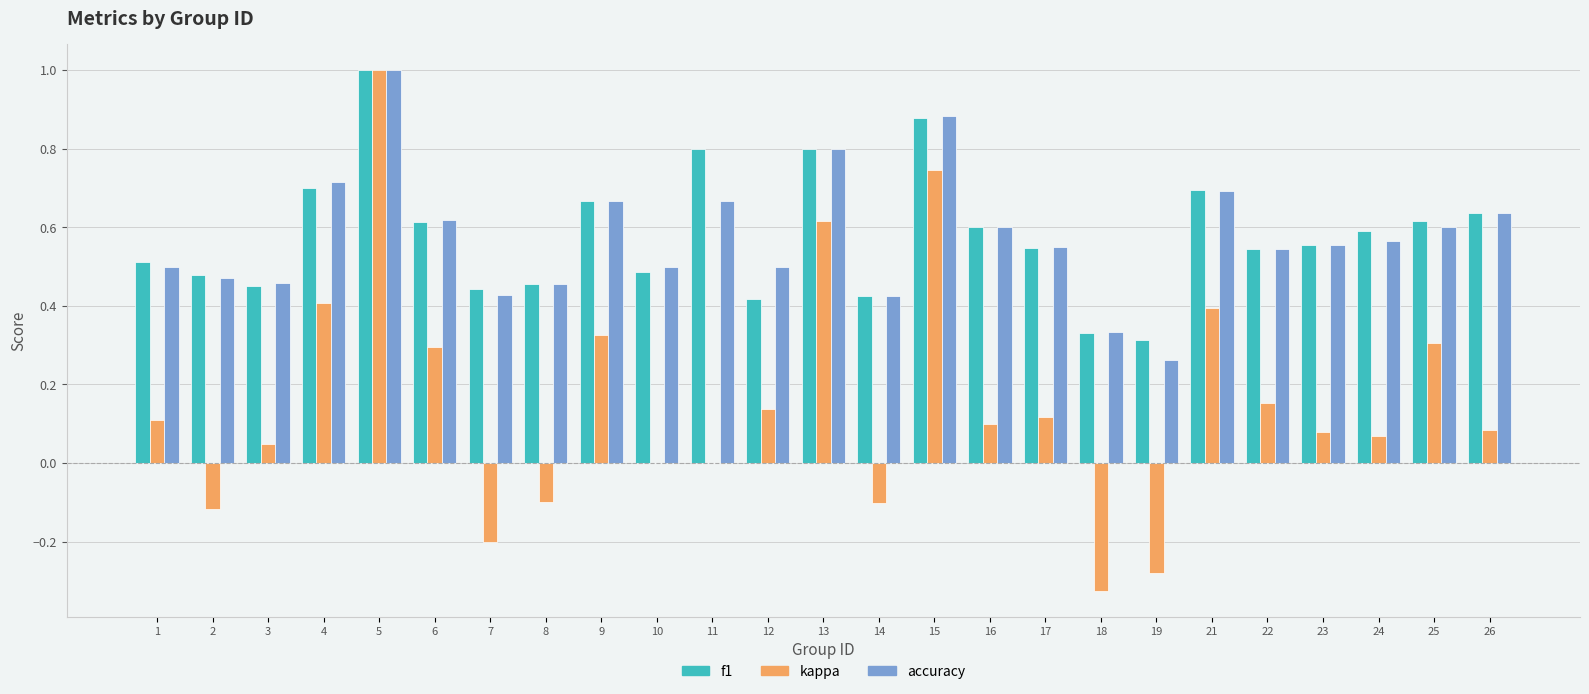

Which series has the widest spread of values?

kappa